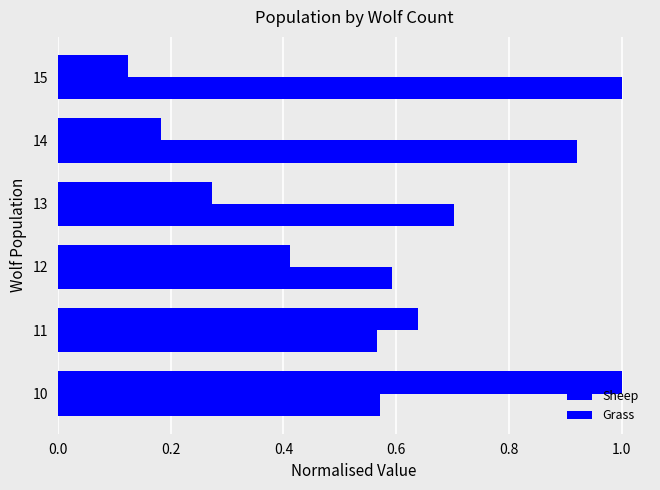

What is the maximum value shown in the chart?

1.0